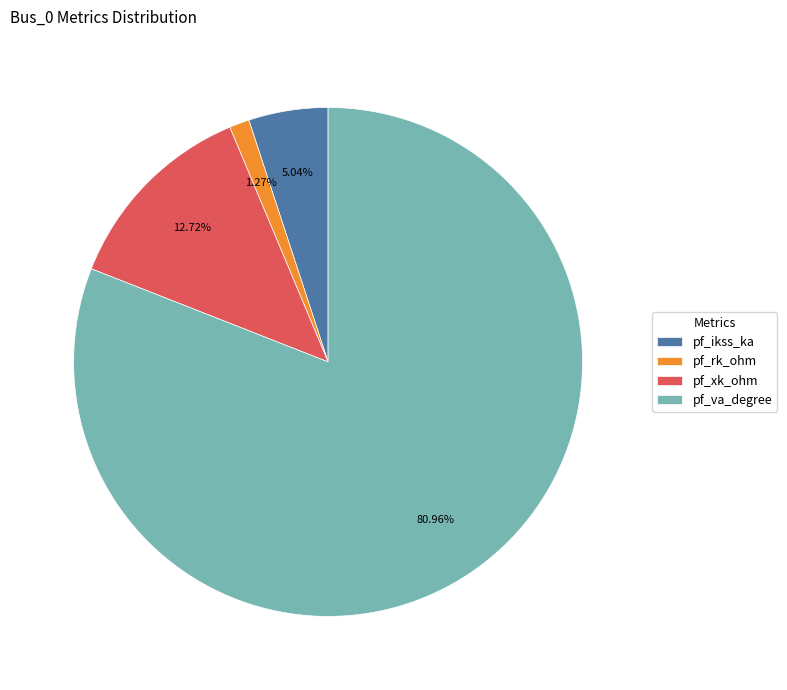

Does any single category account for the majority?

Yes